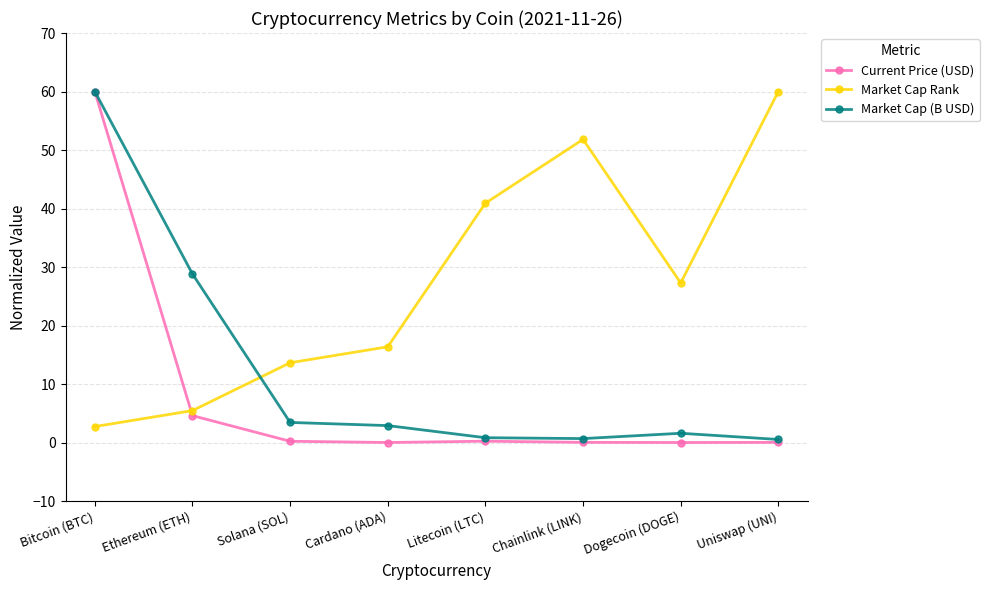

Is the value of Market Cap (B USD) at Cardano (ADA) greater than the value of Current Price (USD) at Uniswap (UNI)?

Yes